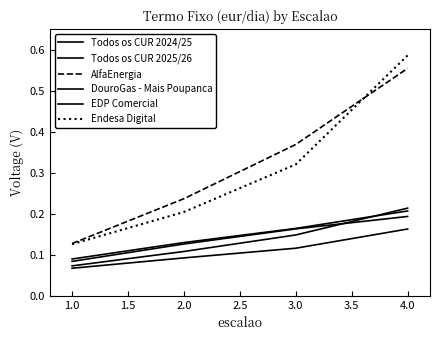

How many lines are shown in the chart?

6